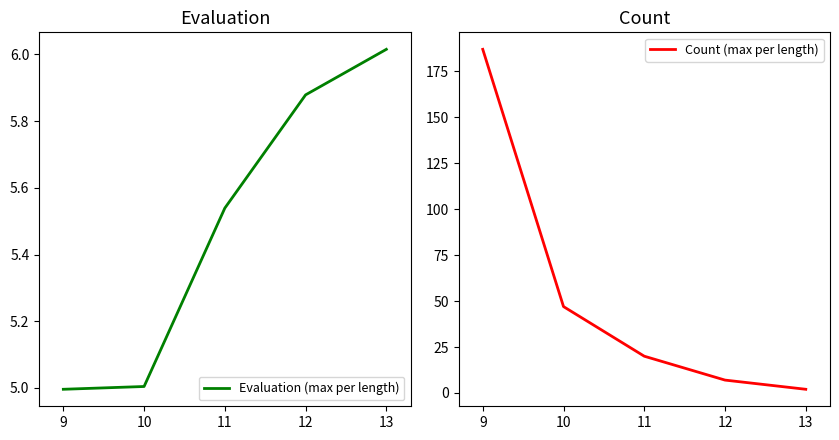

How many times do Evaluation (max per length) and Count (max per length) cross each other?

1